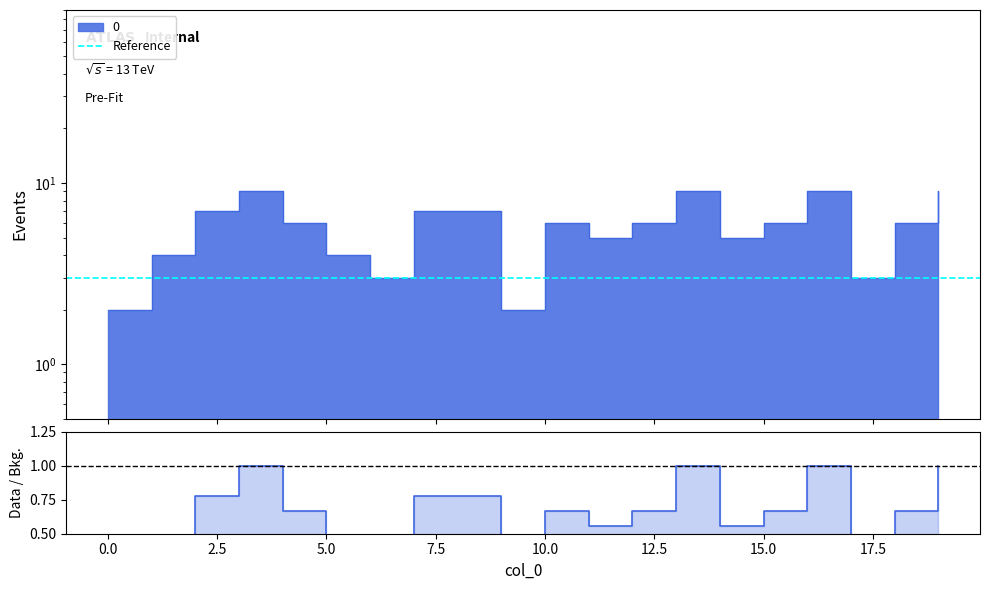

The value at 16 is 9. True or false?

True